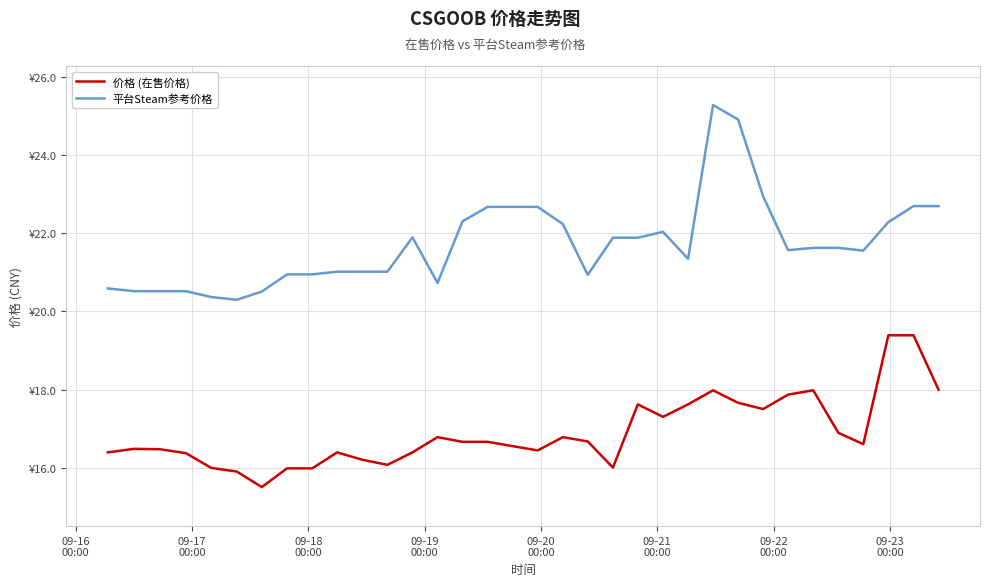

What are all the series names shown in the legend?

价格 (在售价格), 平台Steam参考价格